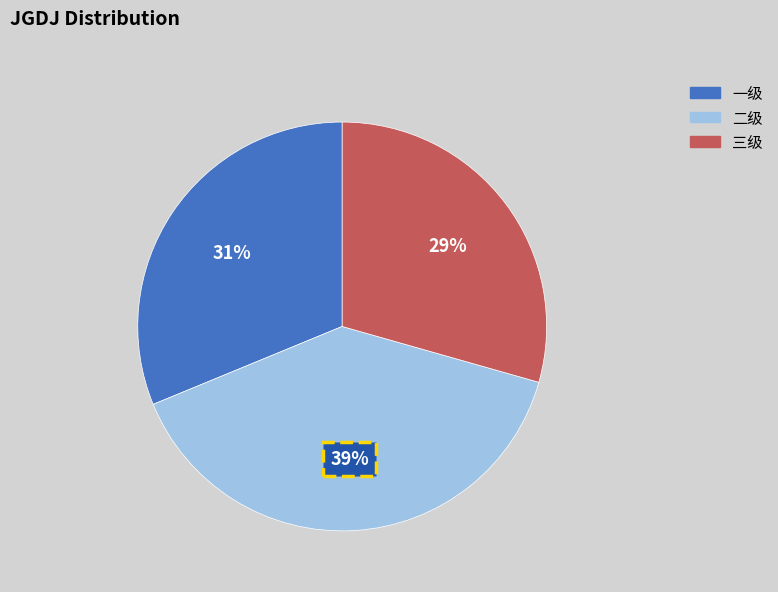

Do 三级 and 一级 together represent more than half of the pie?

Yes